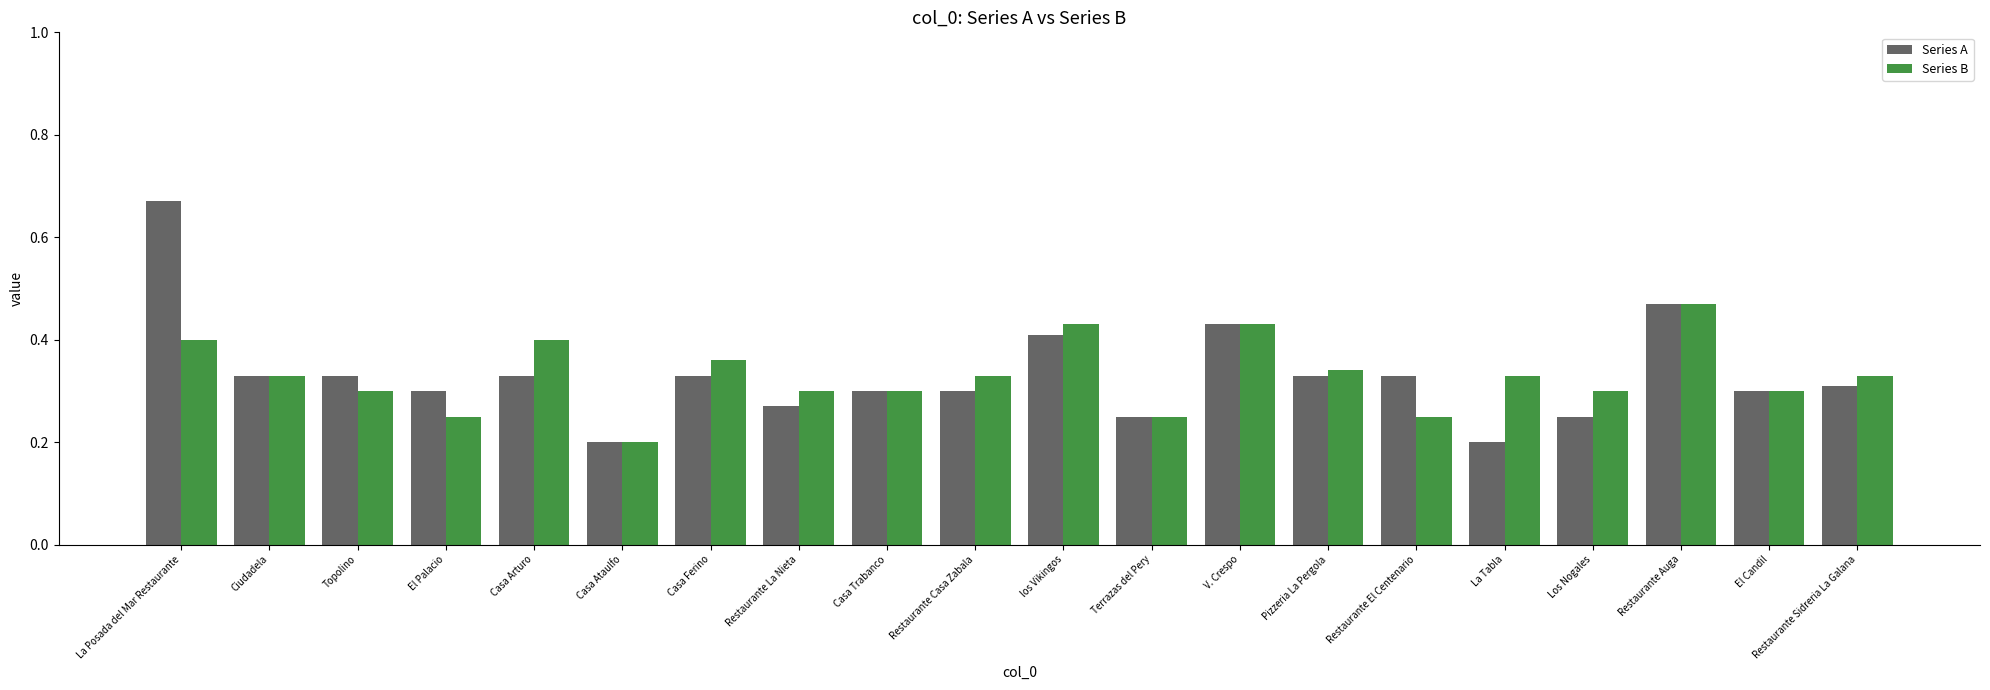

Which series changed the most between Topolino and Casa Ataulfo?

Series A